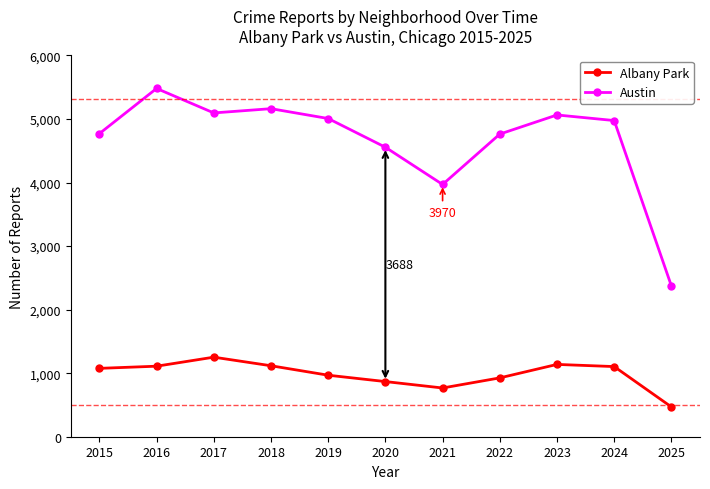

Which series changed the most between 2020 and 2023?

Austin